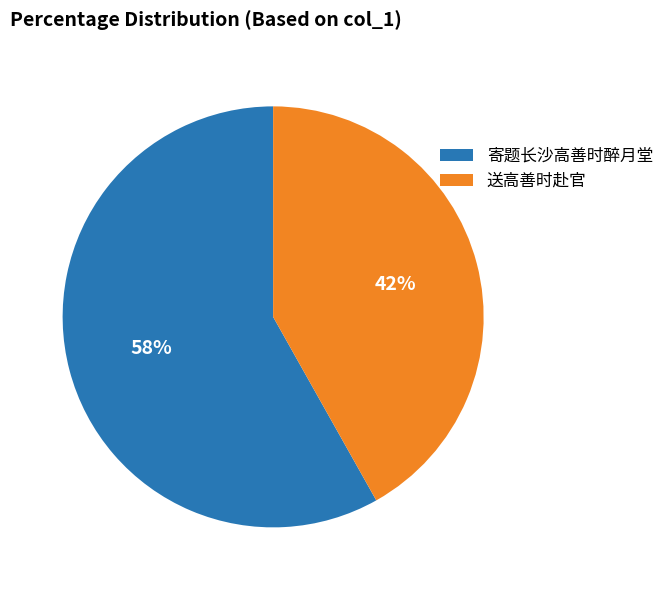

Combined, do 寄题长沙高善时醉月堂 and 送高善时赴官 account for over 50%?

Yes